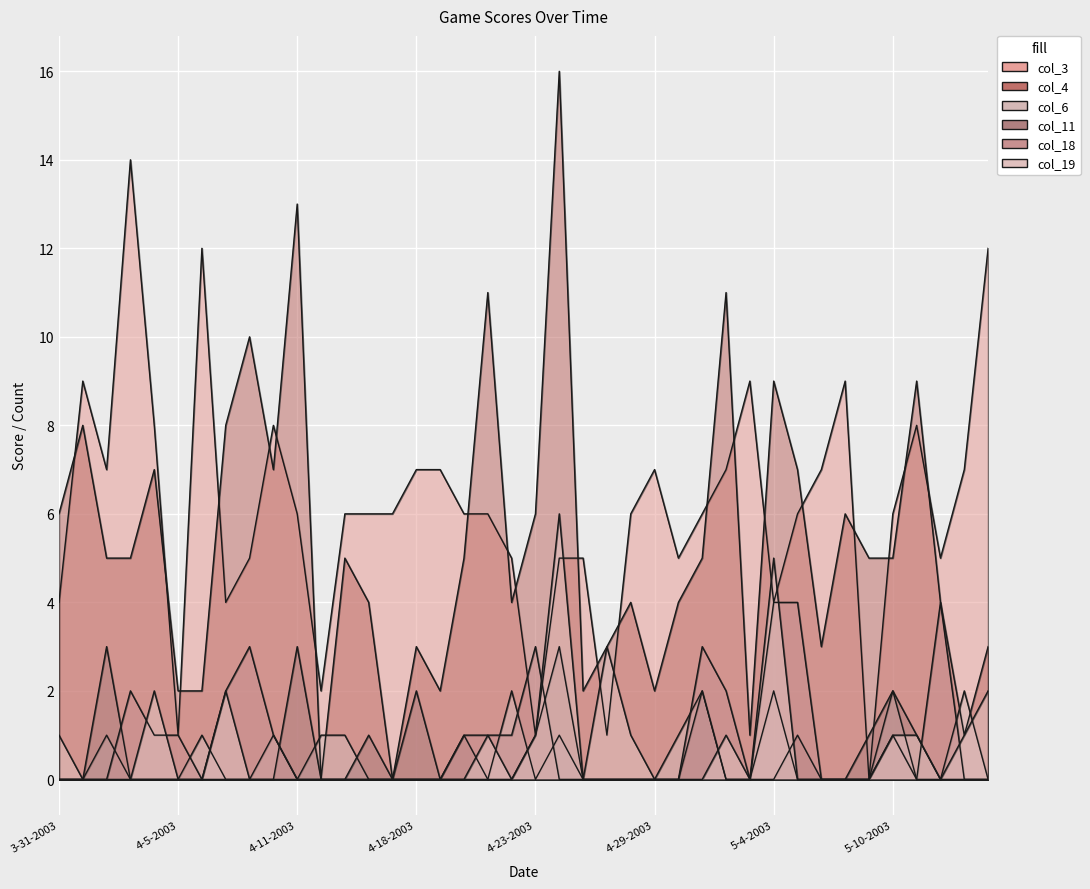

Which has a higher value, 5-10-2003 or 4-27-2003?

5-10-2003